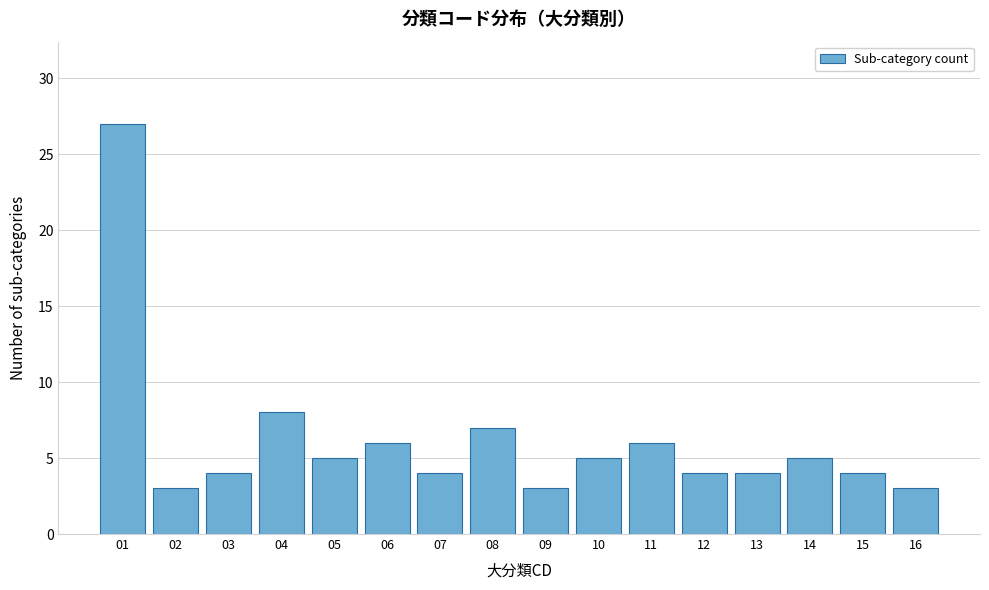

Reading left to right, what are all the values shown in this chart?

27	3	4	8	5	6	4	7	3	5	6	4	4	5	4	3